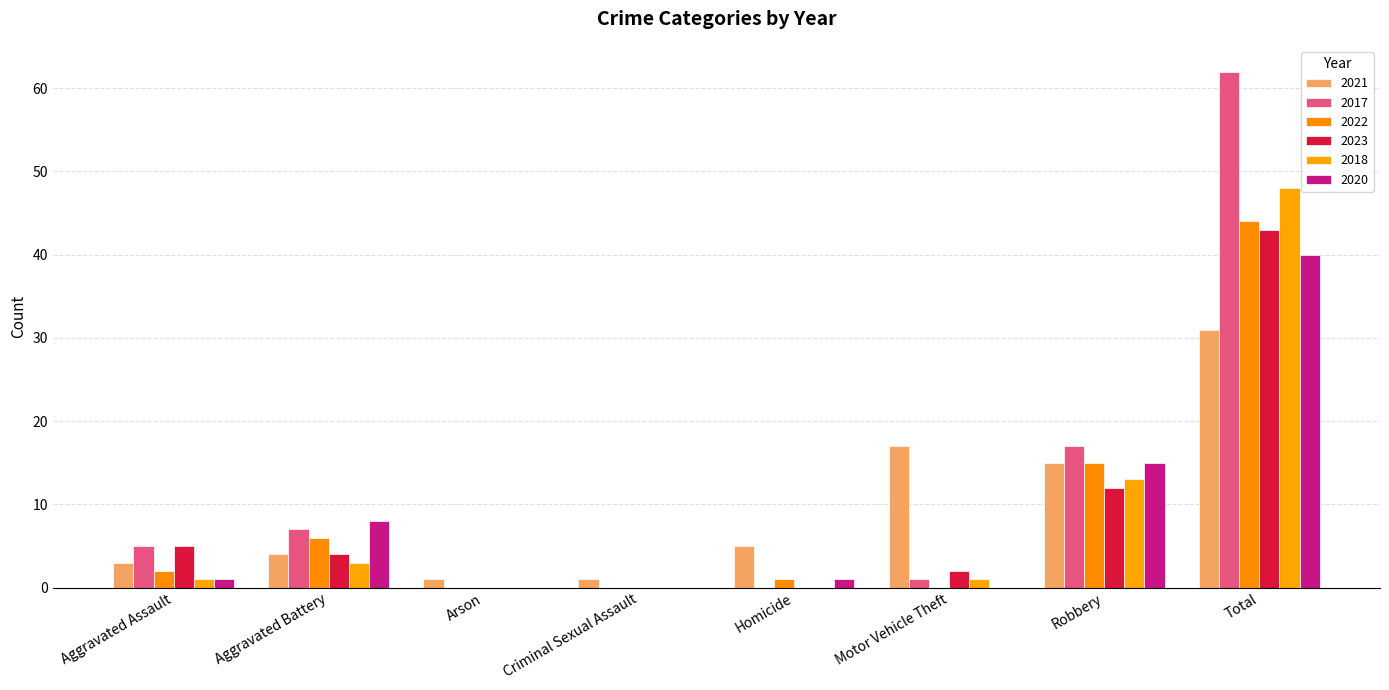

What is the sum of the 2022 values at Robbery and Arson?

15